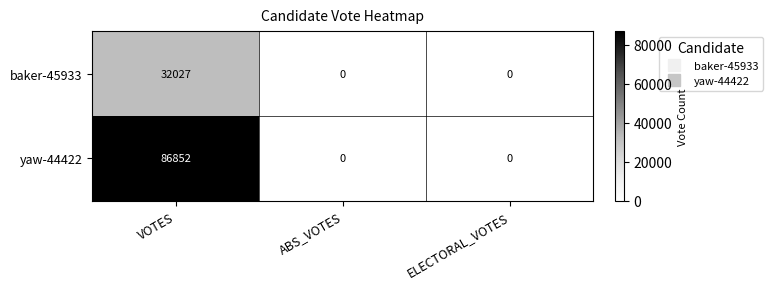

Reading left to right, list all the values displayed in this chart.

baker-45933: 32027	0	0
yaw-44422: 86852	0	0